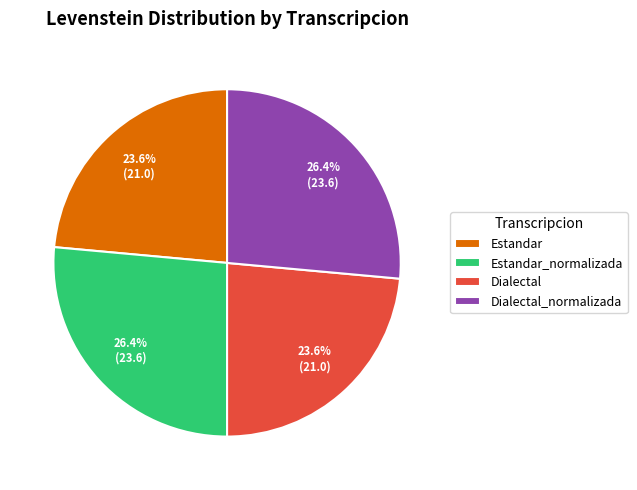

To the nearest percent, what is the average slice percentage?

25%